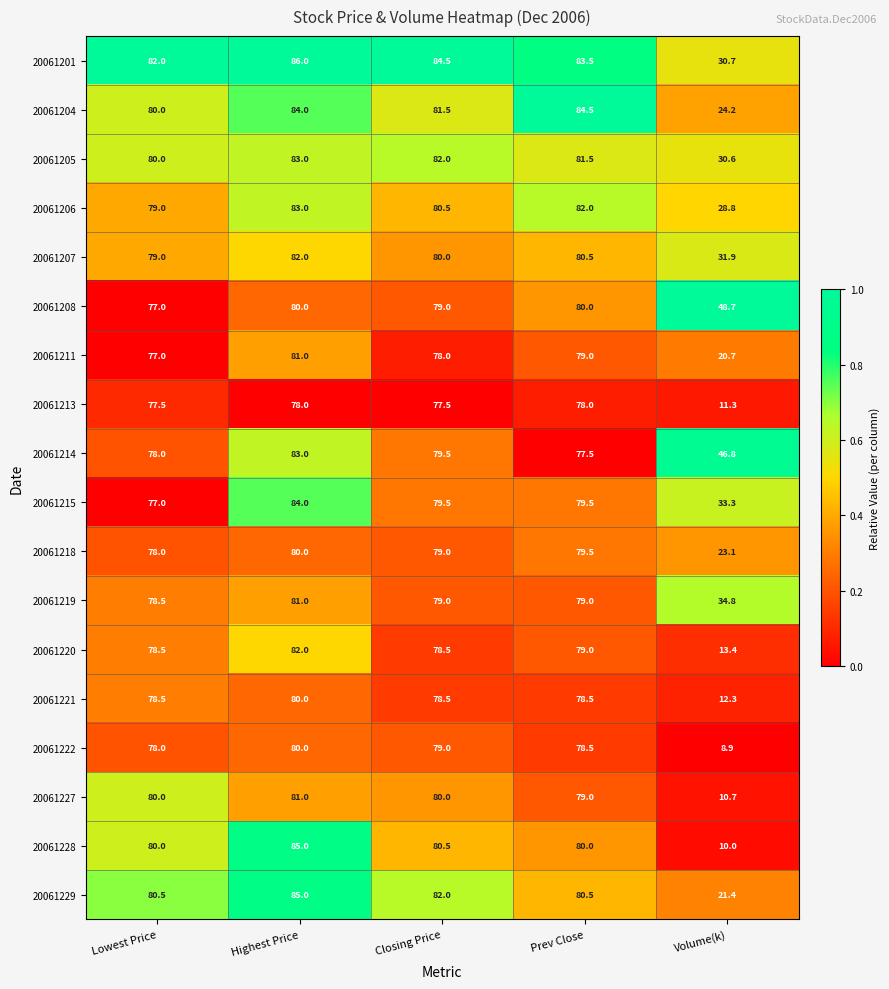

What is the average value of the 20061220 series?

66.3